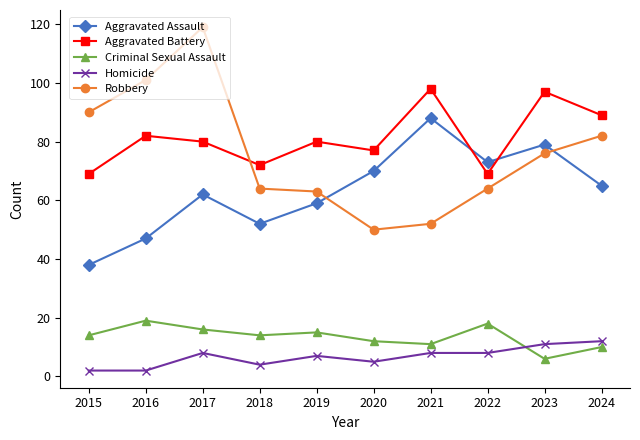

Where do Criminal Sexual Assault and Homicide first cross each other?

2022 and 2023